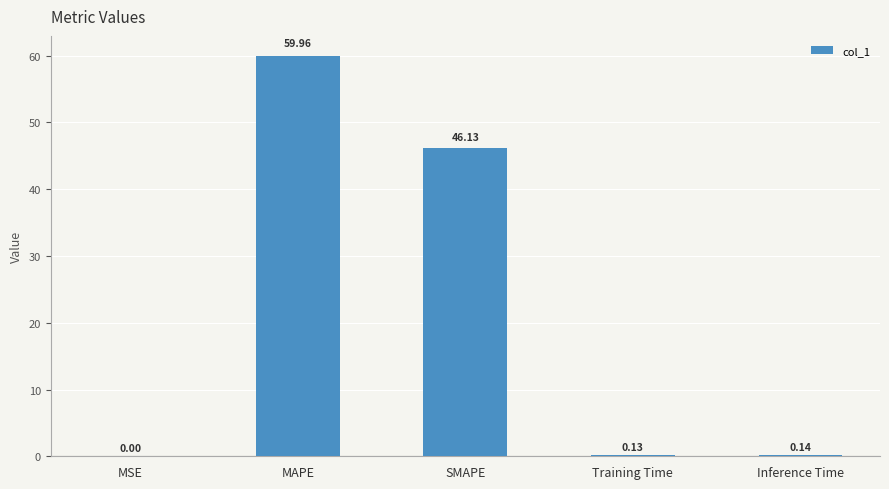

What is the sum of the values at SMAPE and MSE?

46.1